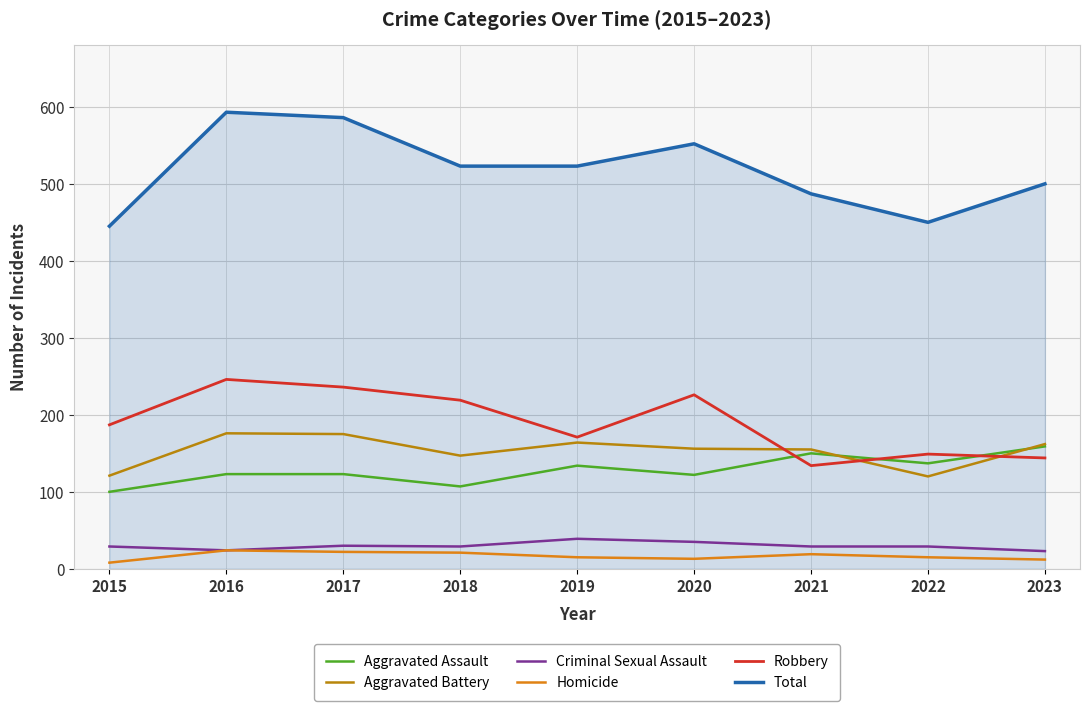

What is the total value across all series at 2018?

1046